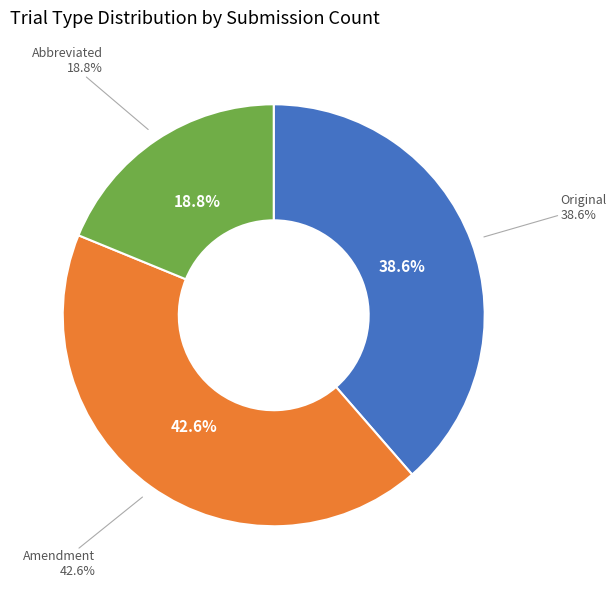

The Amendment slice represents 34% of the pie. True or false?

False